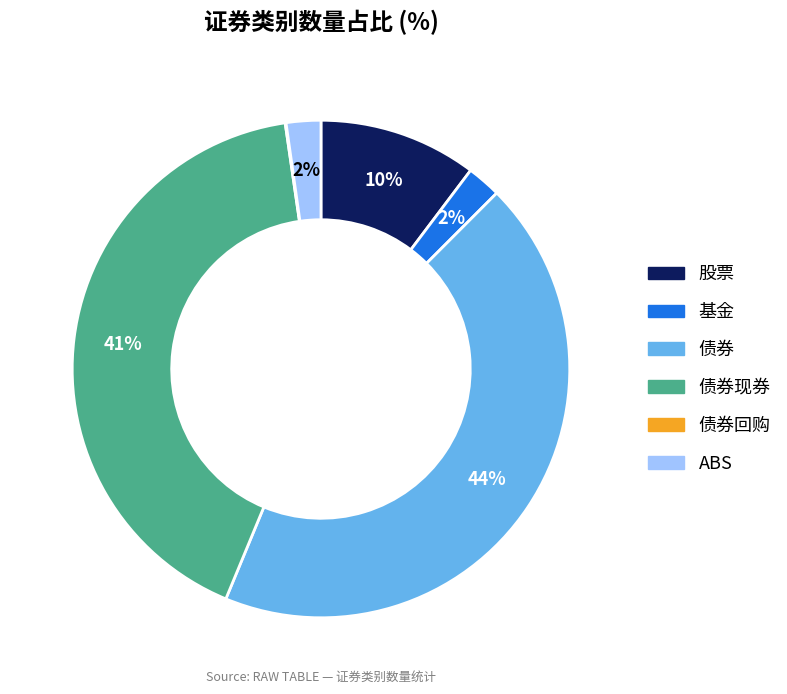

To the nearest percent, what is the difference between the largest and smallest slice percentages?

44%